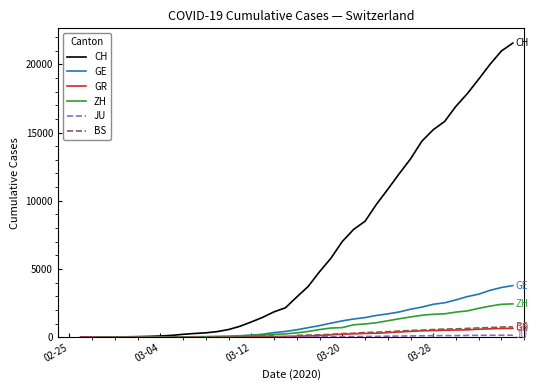

How many data points does each series have?

40